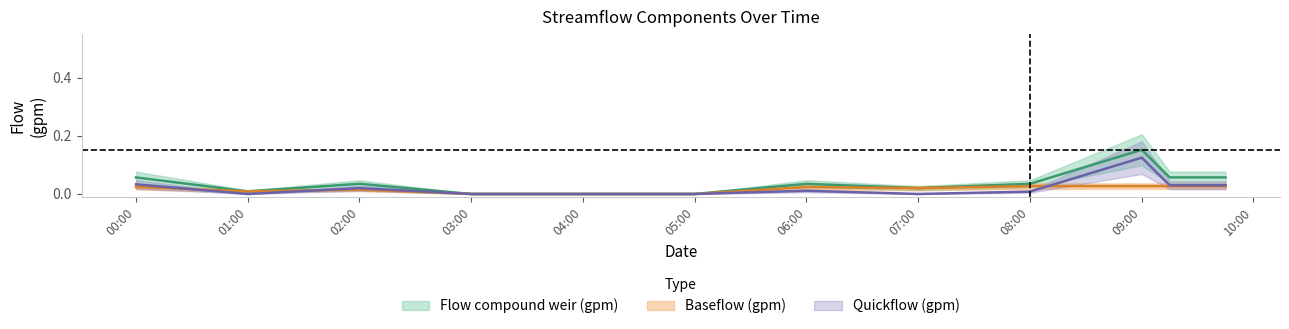

Rank the series by their average value, from lowest to highest.

Baseflow (gpm), Quickflow (gpm), Flow compound weir (gpm)